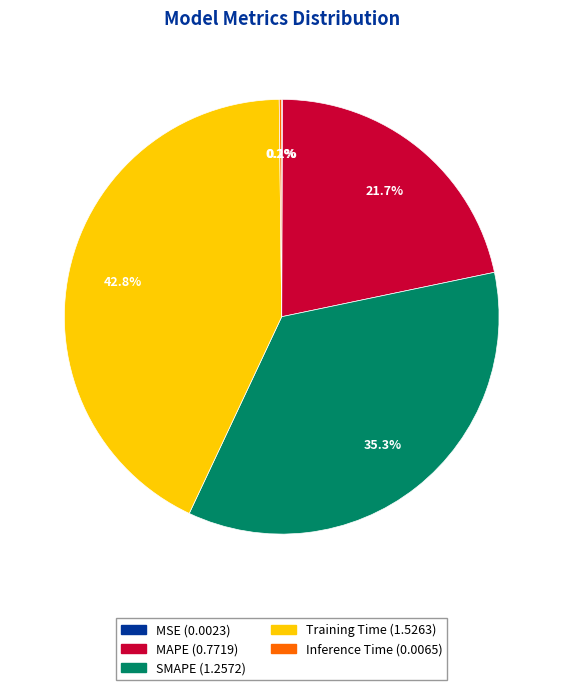

Does Training Time represent more than half of the total?

No